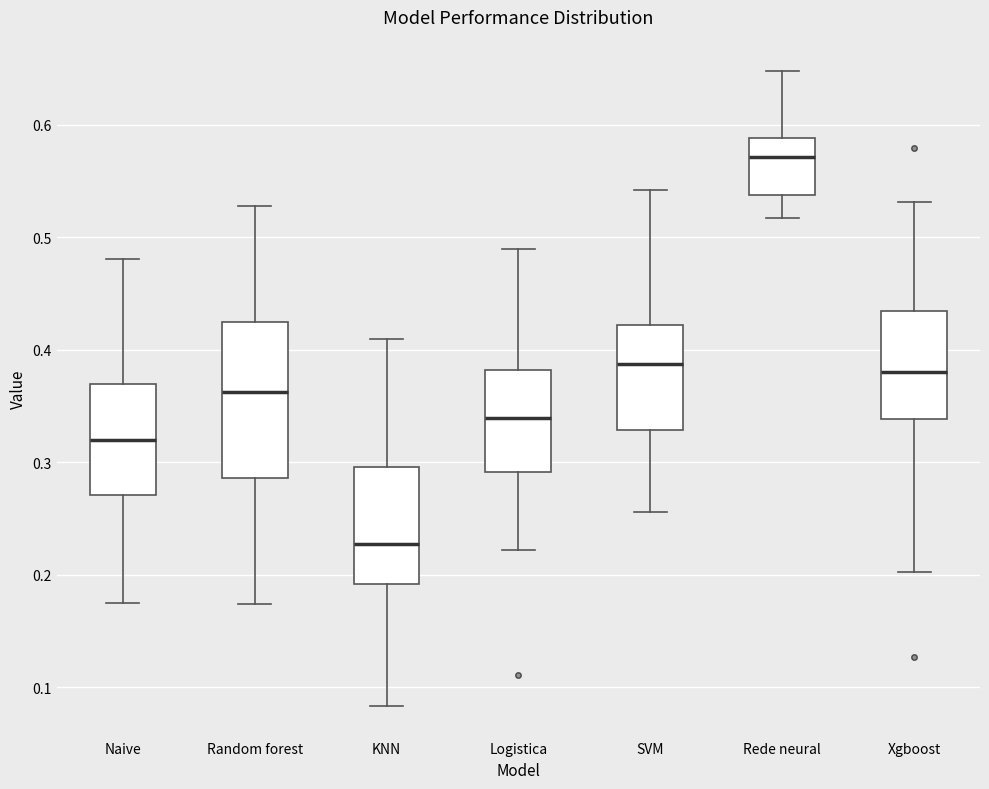

Which box's median line is the lowest?

KNN